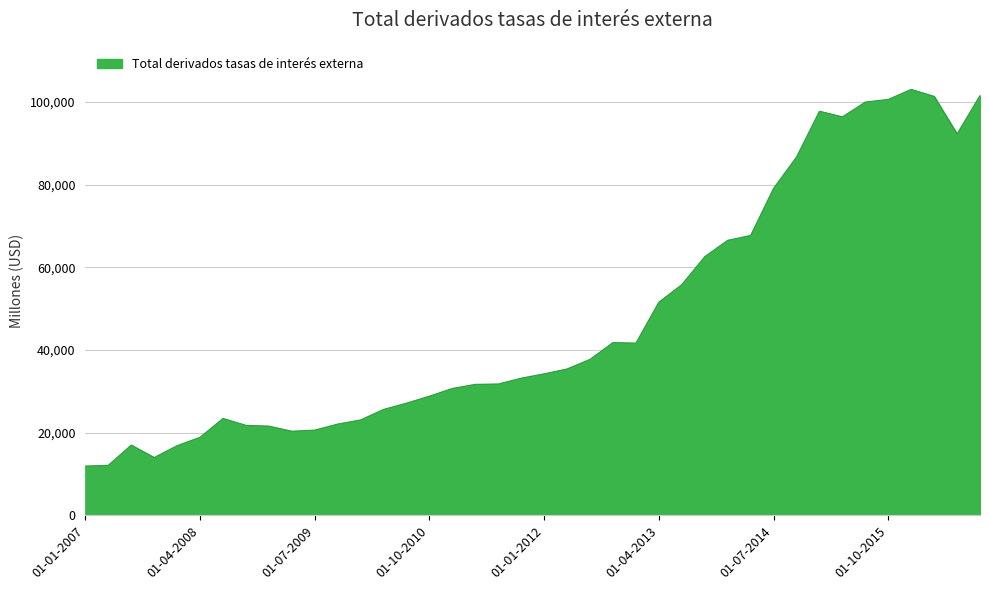

What is the minimum value shown in the chart?

11897